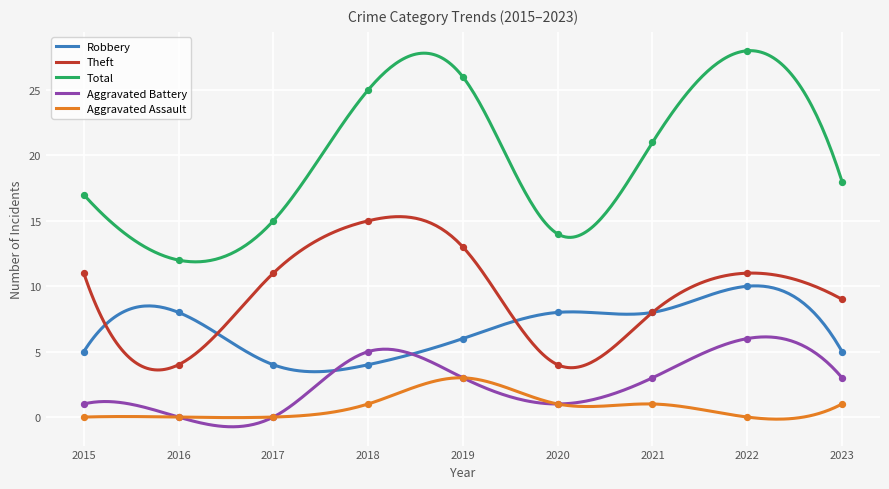

What are all the series names shown in the legend?

Robbery, Theft, Total, Aggravated Battery, Aggravated Assault